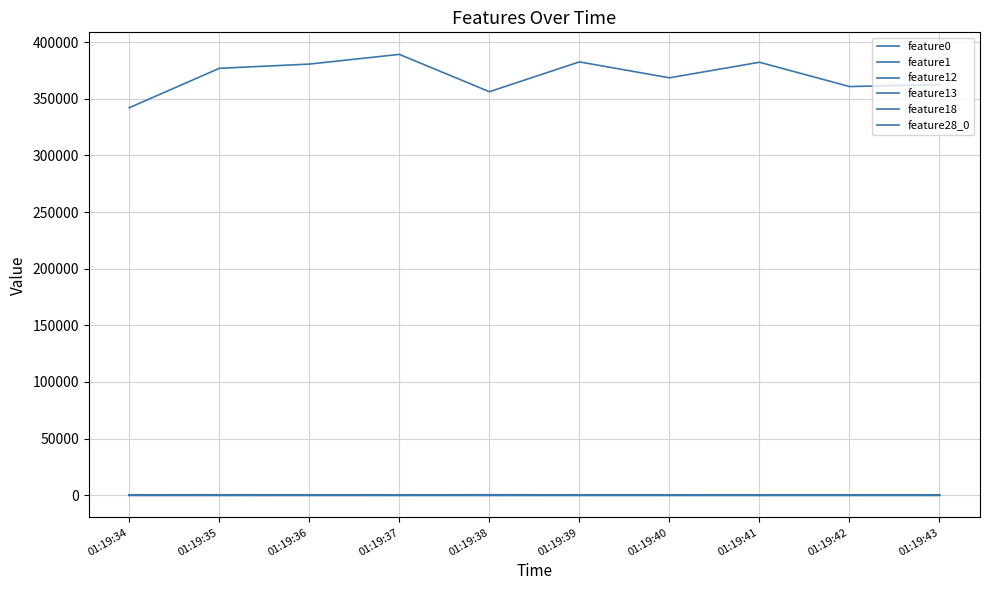

Does the chart display data point markers on the line(s)?

No